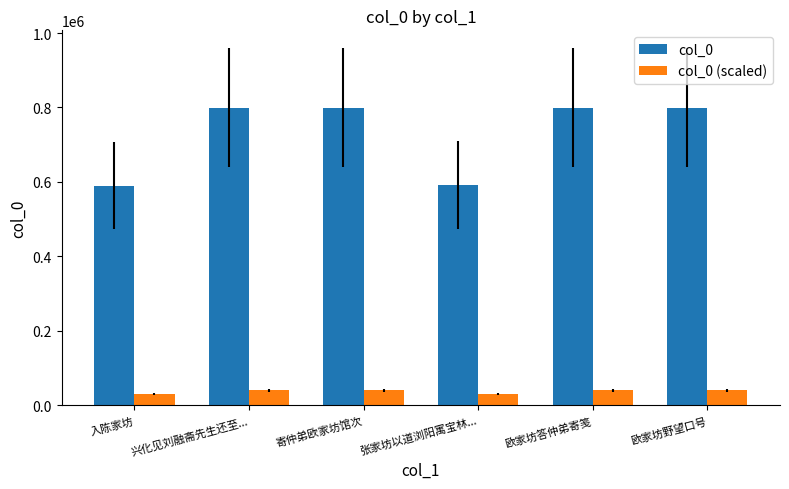

What is the label of the 2nd bar from the left?

兴化见刘融斋先生还至...